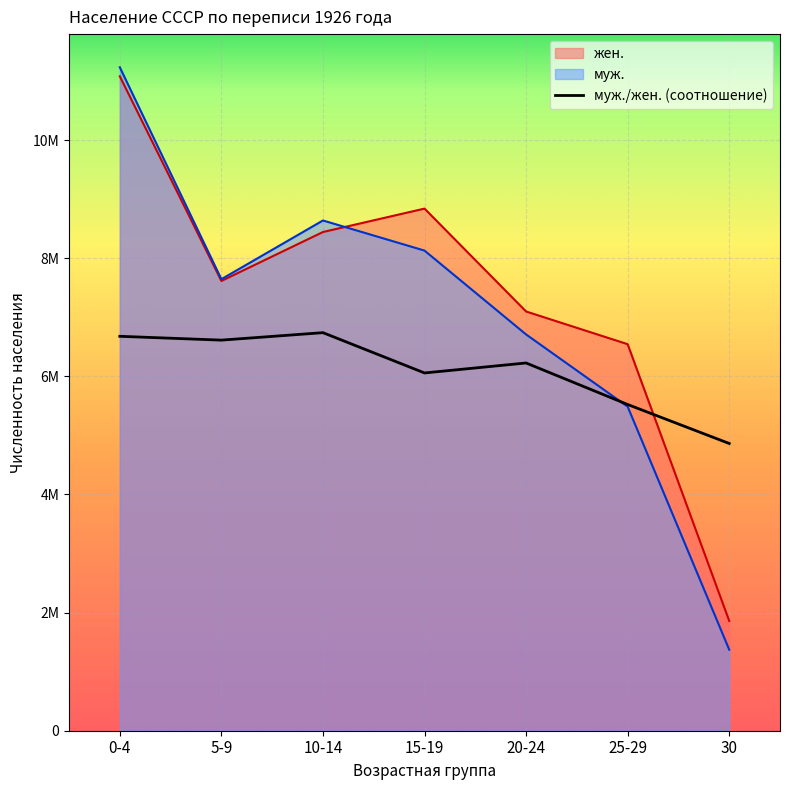

What is the ratio of the value at 0-4 to the value at 20-24?

1.1